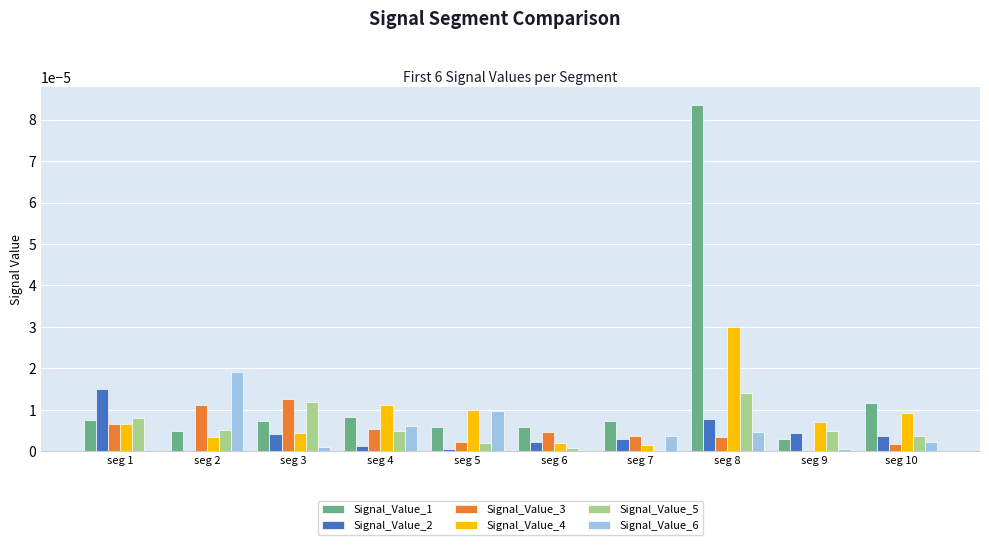

At which category is the sum across all series the highest?

seg 8